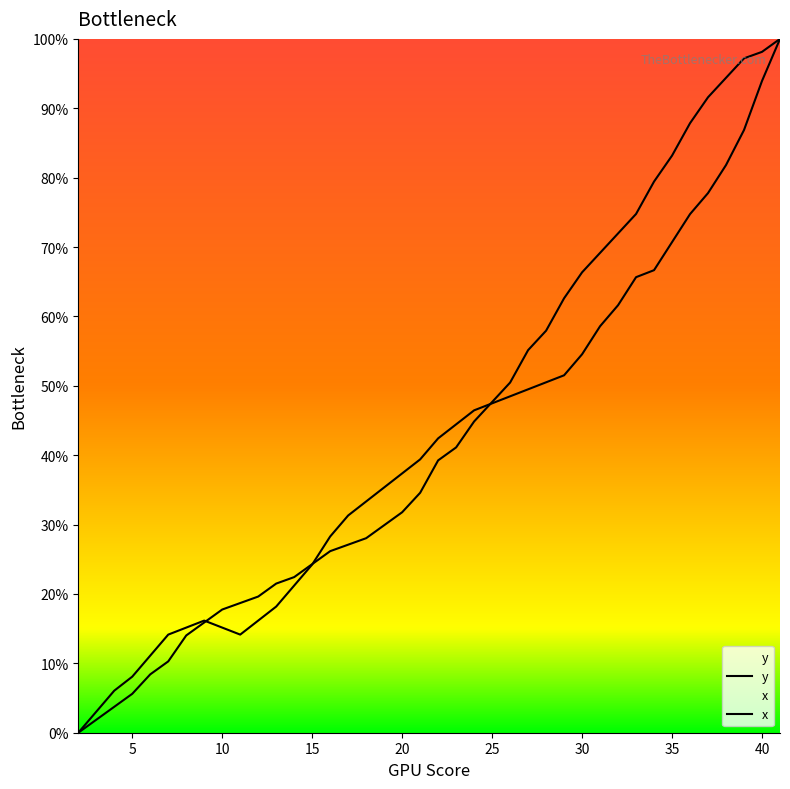

Reading left to right, transcribe all the data shown in this chart.

y: 0.0	3.0	6.1	8.1	11.1	14.1	15.2	16.2	15.2	14.1	16.2	18.2	21.2	24.2	28.3	31.3	33.3	35.4	37.4	39.4	42.4	44.4	46.5	47.5	48.5	49.5	50.5	51.5	54.5	58.6	61.6	65.7	66.7	70.7	74.7	77.8	81.8	86.9	93.9	100.0
x: 0.0	1.9	3.7	5.6	8.4	10.3	14.0	15.9	17.8	18.7	19.6	21.5	22.4	24.3	26.2	27.1	28.0	29.9	31.8	34.6	39.3	41.1	44.9	47.7	50.5	55.1	57.9	62.6	66.4	69.2	72.0	74.8	79.4	83.2	87.9	91.6	94.4	97.2	98.1	100.0